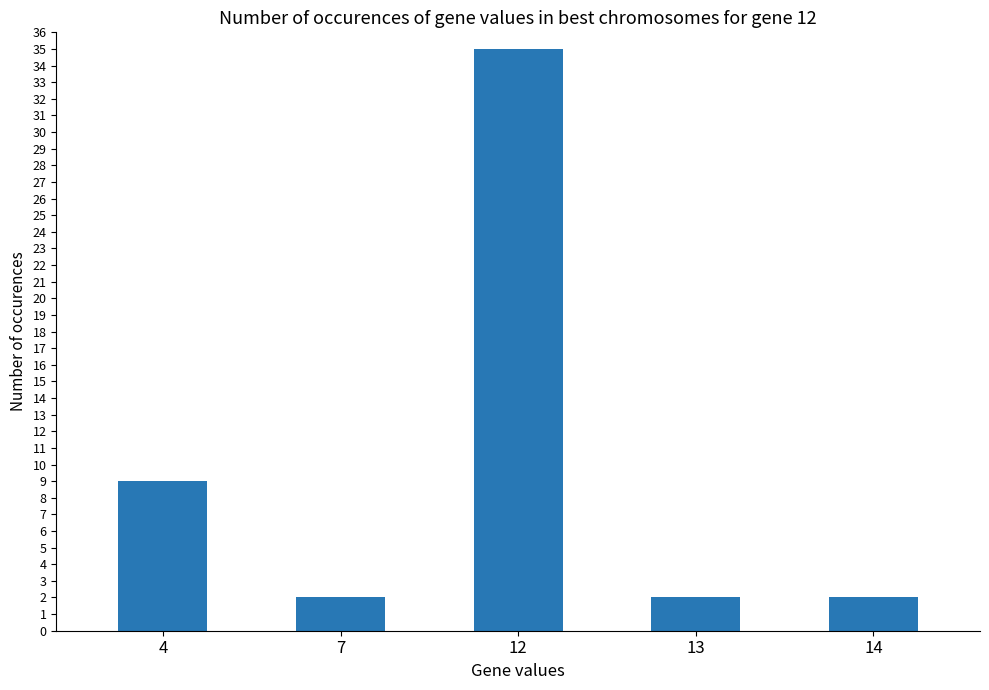

The chart shows a value of 23 at 12. True or false?

False